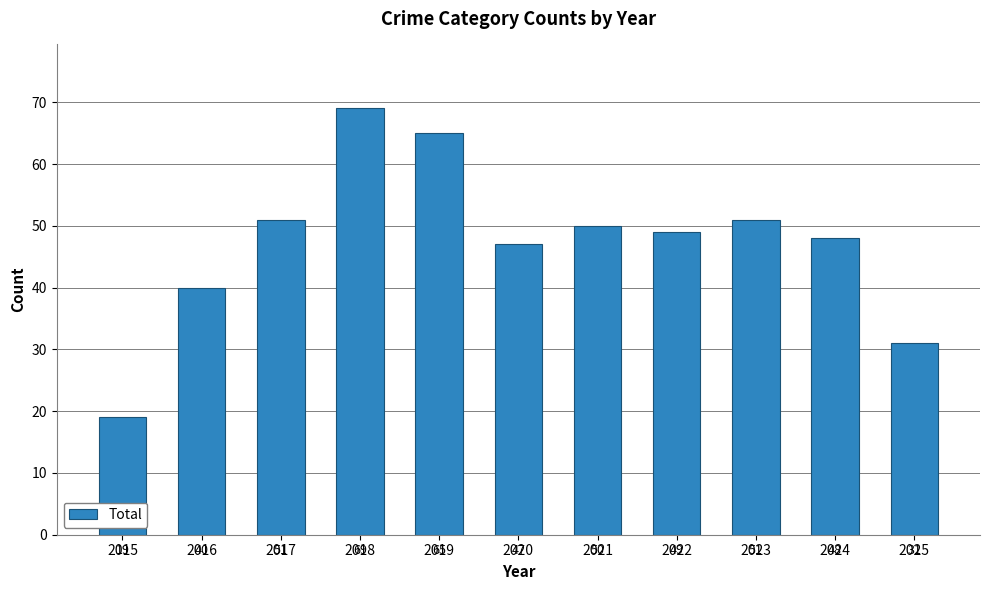

What value does the data have at 2024, to the nearest 5?

50